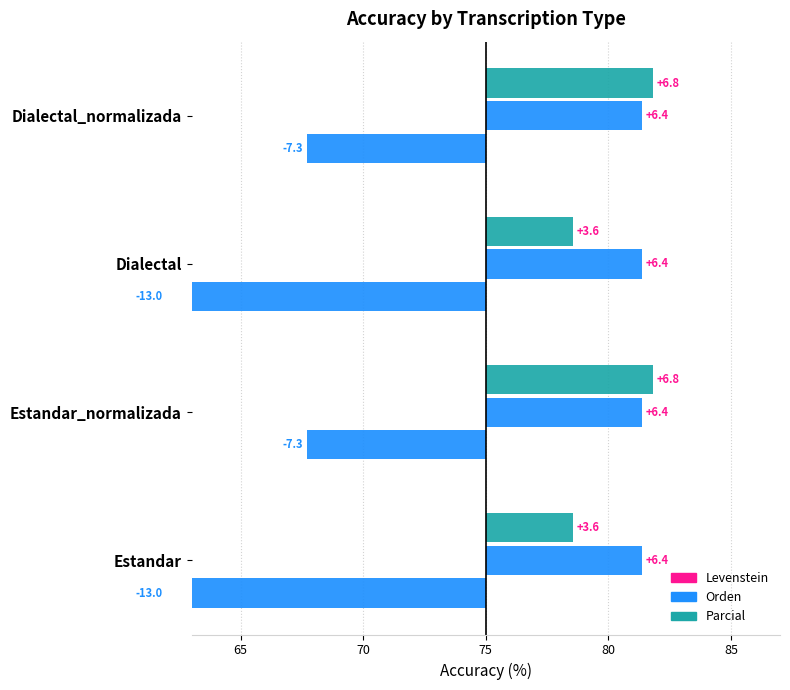

What are all the series names shown in the legend?

Levenstein, Orden, Parcial